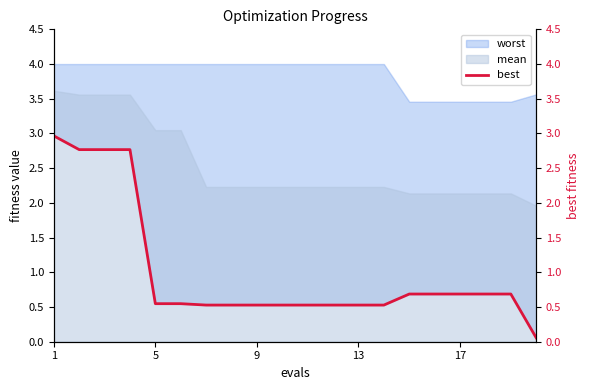

What is the minimum value shown in the chart?

0.1